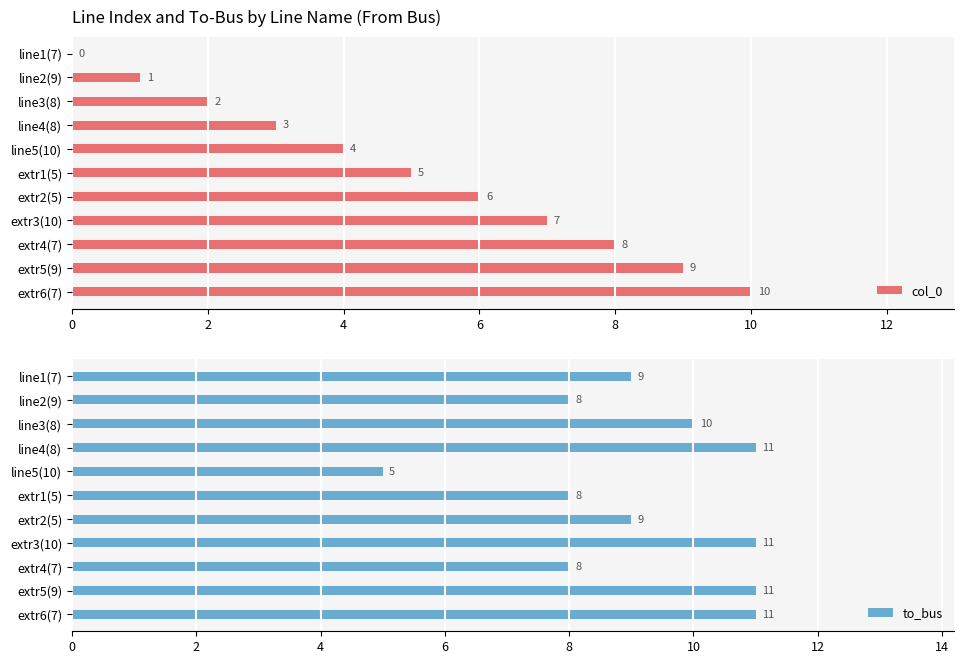

What is the sum of all col_0 values?

55